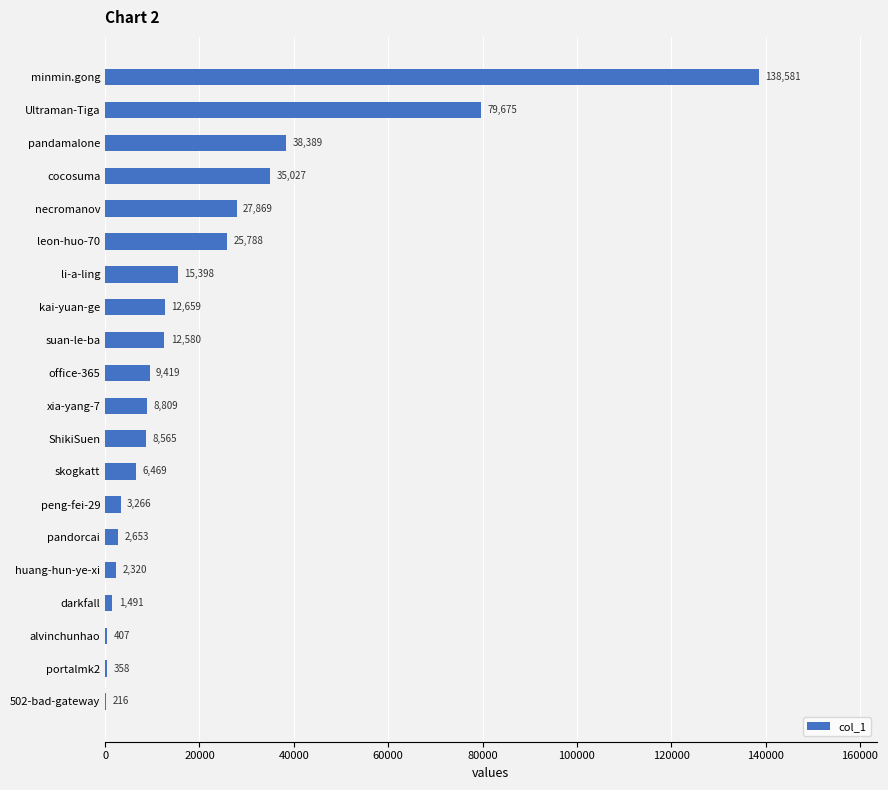

What is the approximate value at peng-fei-29?

3266